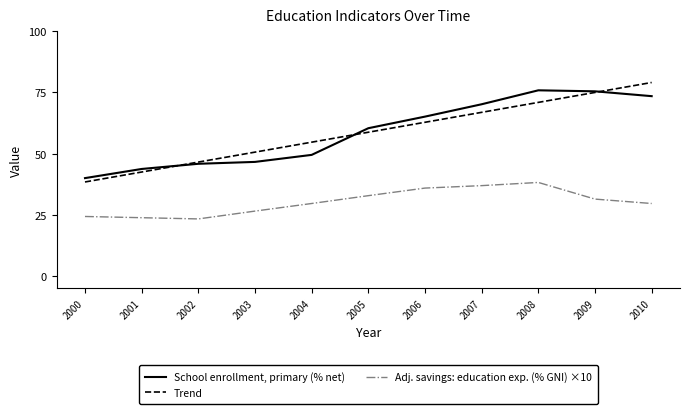

What is the average value of the School enrollment, primary (% net) series?

58.7